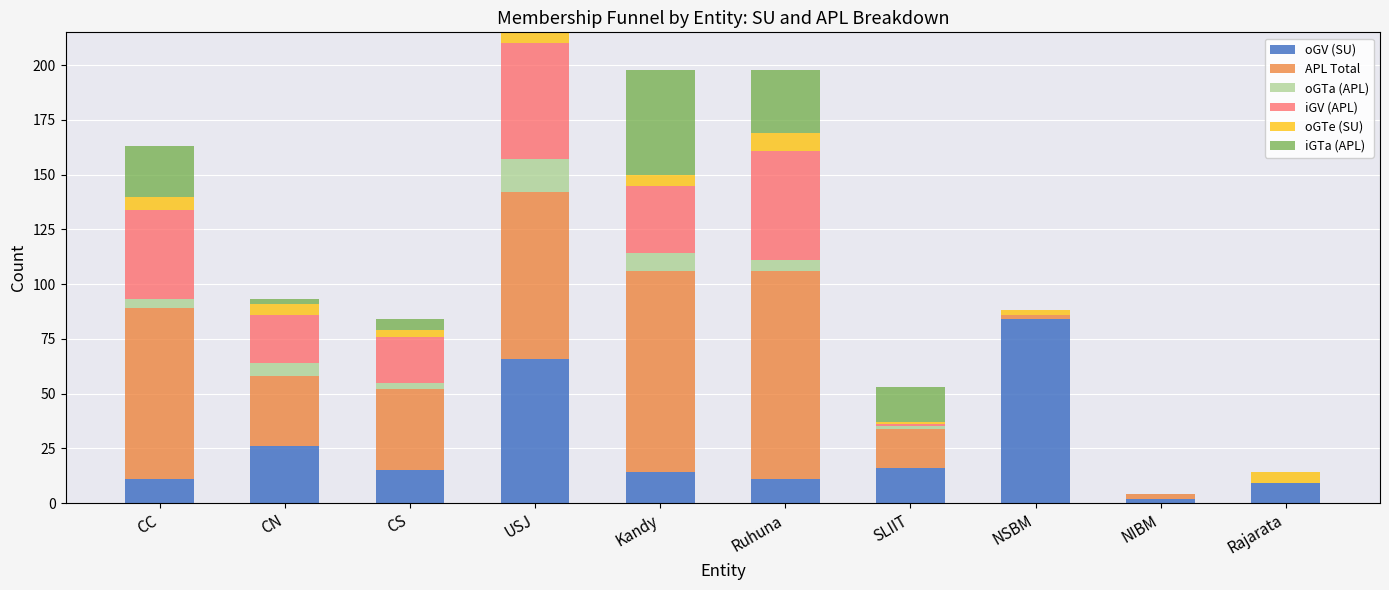

Are the bars horizontal?

No